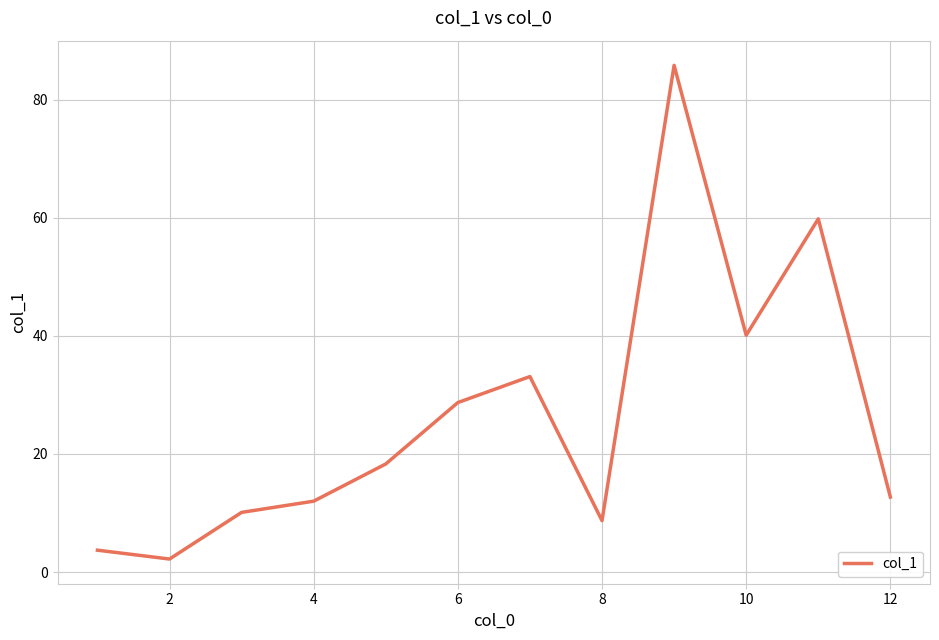

What is the difference between the maximum and minimum values?

83.6